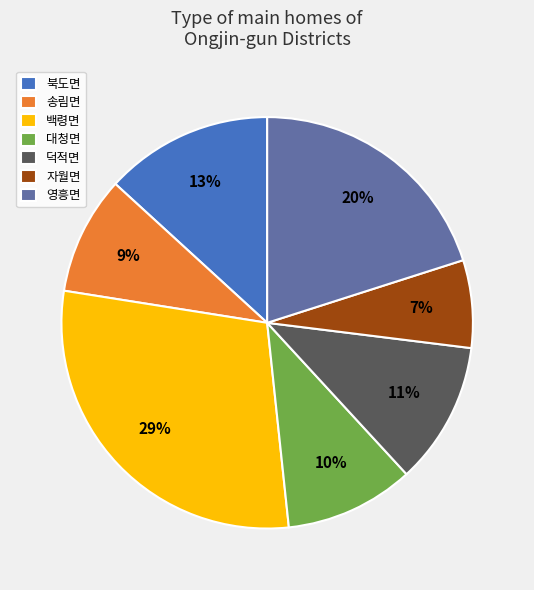

How many slices are in this pie chart?

7